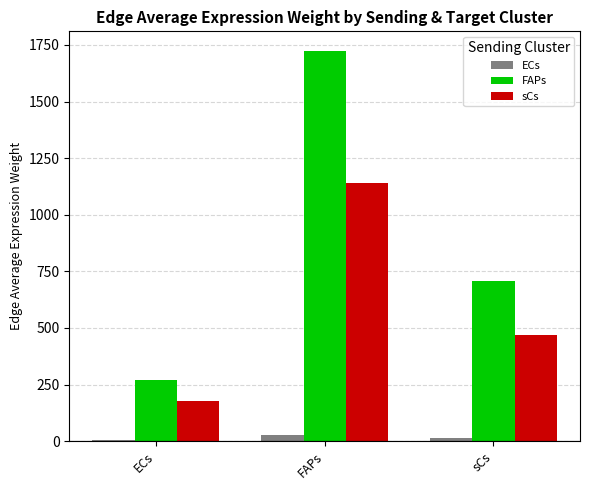

At which label is FAPs closest to 995?

sCs